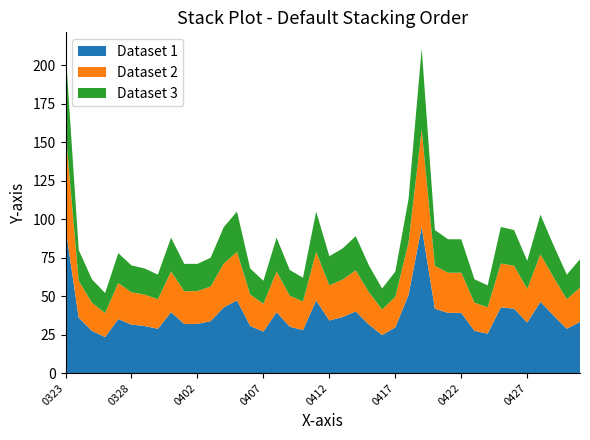

What is the maximum value for Dataset 1?

95.0